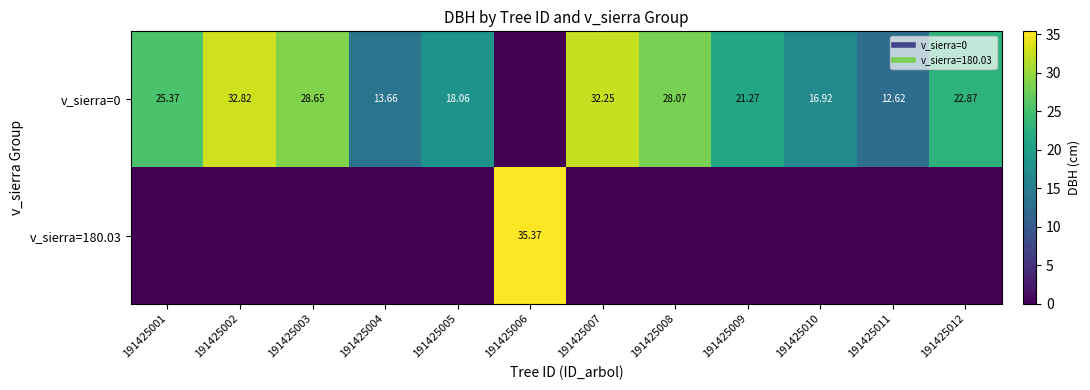

List the series in order of their overall mean, highest first.

v_sierra=0, v_sierra=180.03